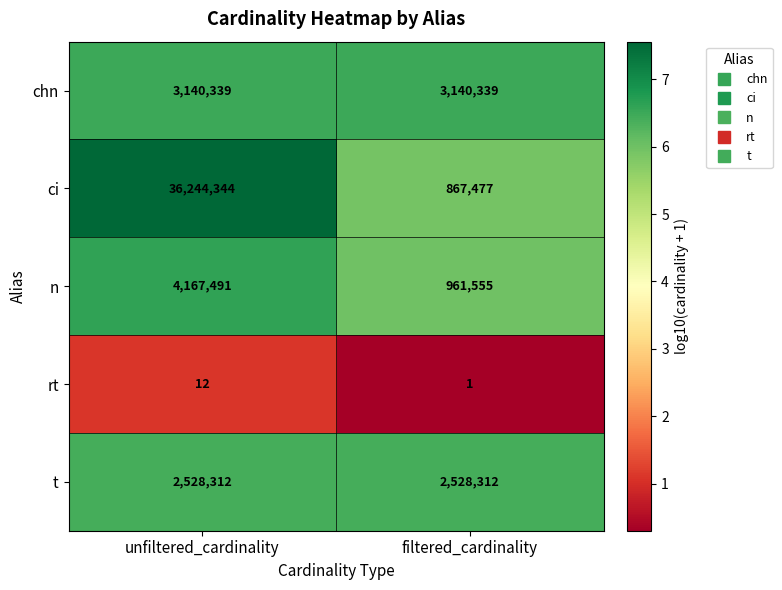

What is the sum of the t values at unfiltered_cardinality and filtered_cardinality?

5056624